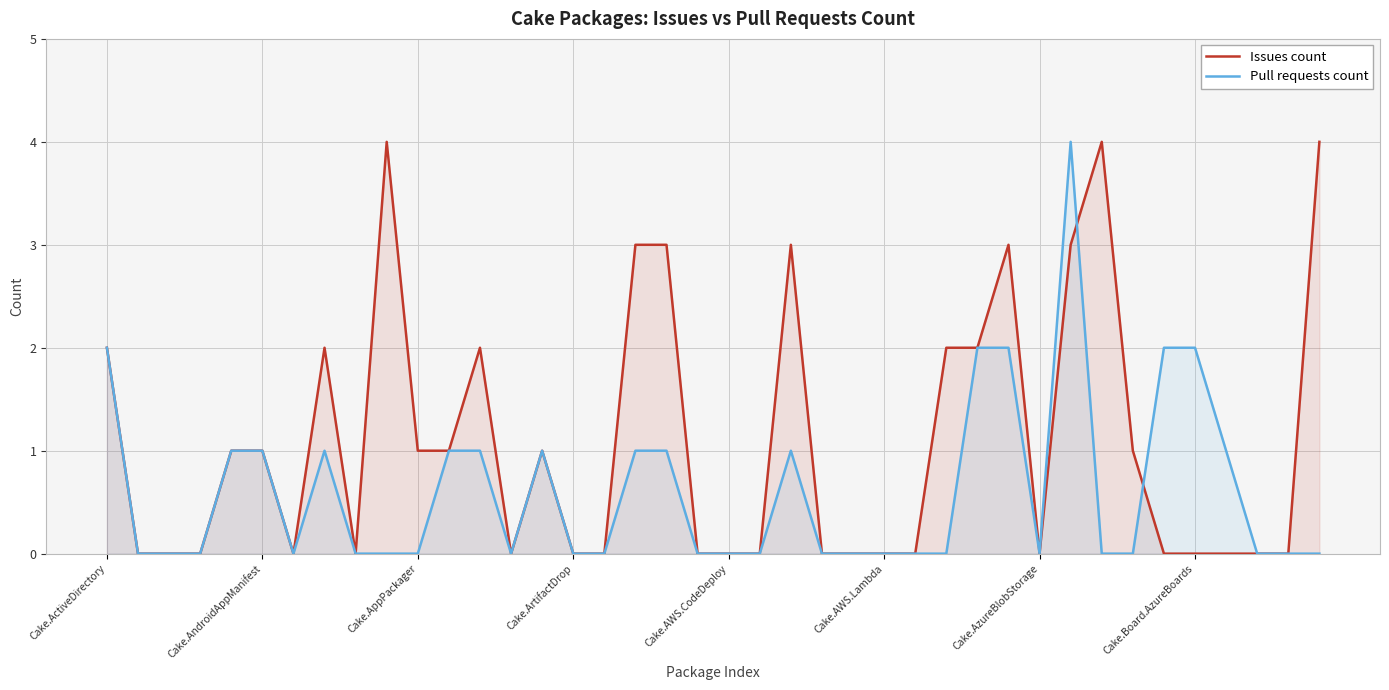

Which series ends up on top after the final intersection of Pull requests count and Issues count?

Pull requests count